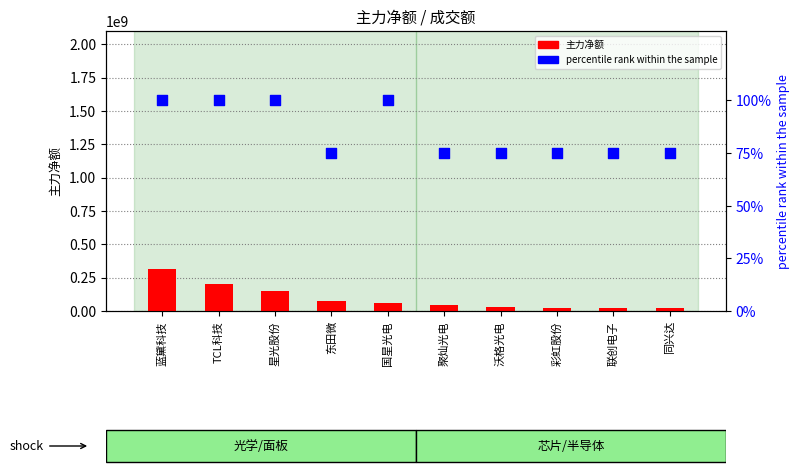

Which series reaches the maximum Y coordinate?

主力净额